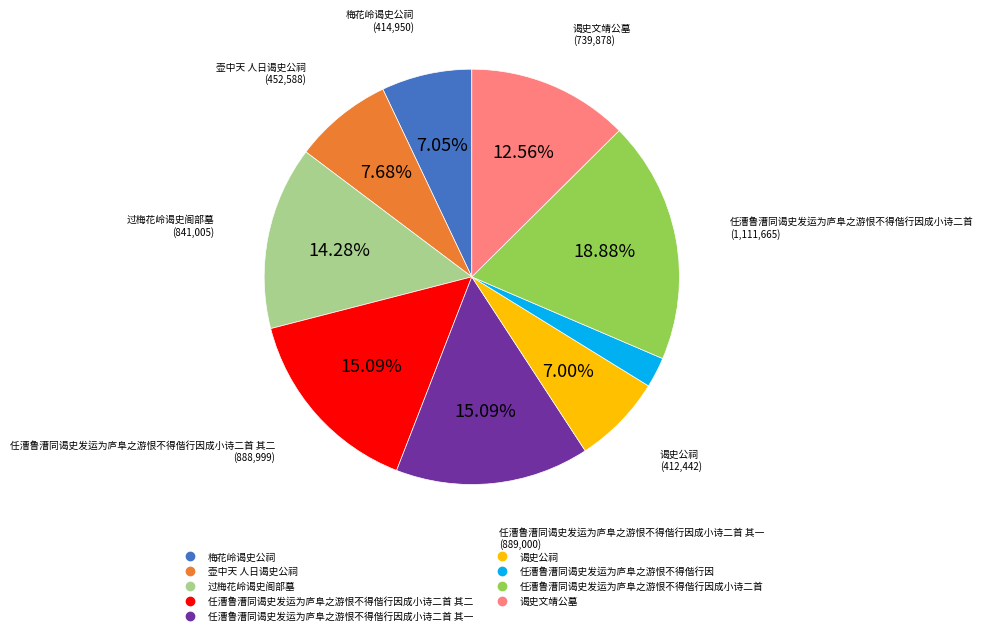

Which slice is the smallest?

任漕鲁漕同谒史发运为庐阜之游恨不得偕行因